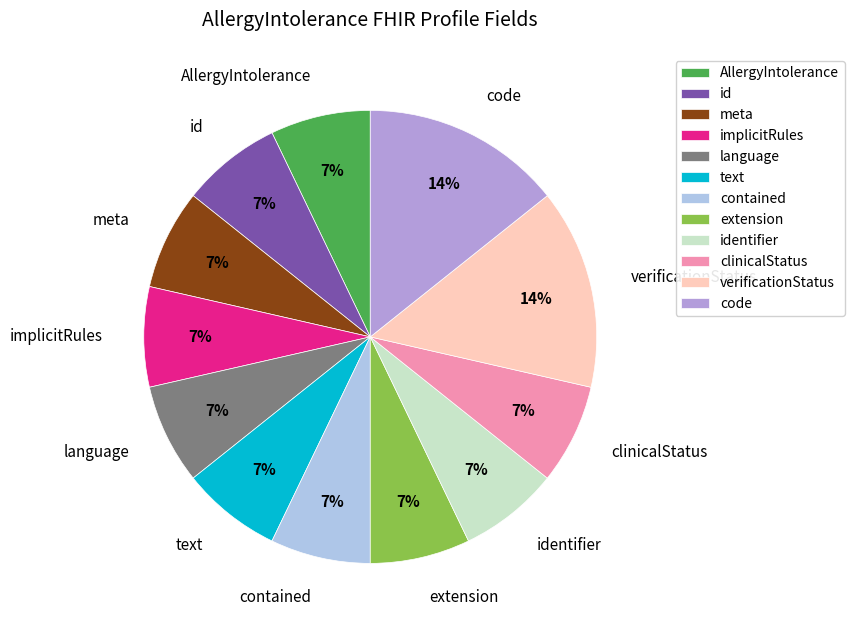

The id slice represents 1% of the pie. True or false?

False